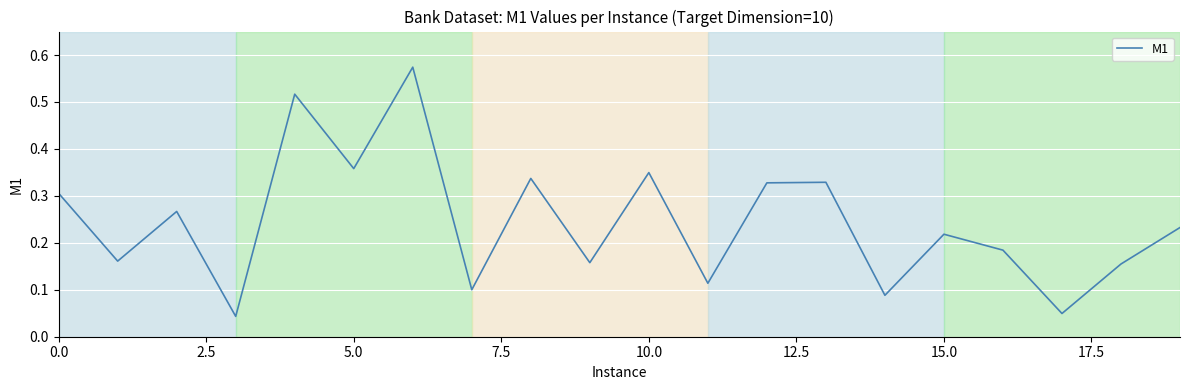

What is the difference between the maximum and minimum values?

0.5